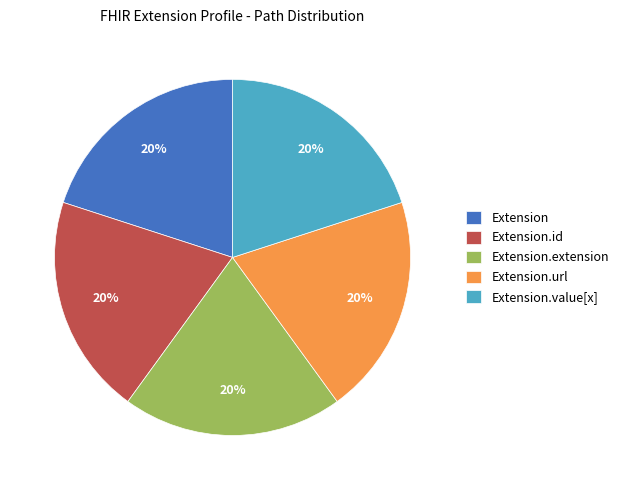

Is there a majority slice in this chart?

No